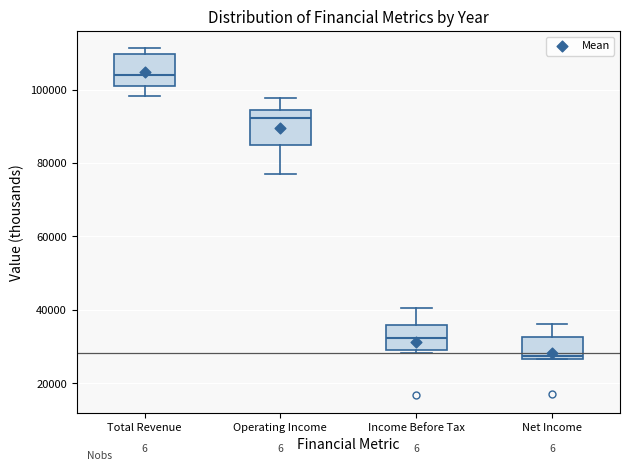

Reading left to right, transcribe this box plot: for each box, give where its median line is, the range the box spans, and where its two whiskers end, as read against the y-axis. The values are not printed on the chart, so give them approximately, as read against the axis.

Total Revenue: median 104000, box 100000 to 110000, whiskers 98000 to 112000
Operating Income: median 92000, box 84000 to 94000, whiskers 78000 to 98000
Income Before Tax: median 32000, box 28000 to 36000, whiskers 28000 to 40000
Net Income: median 28000, box 26000 to 32000, whiskers 26000 to 36000